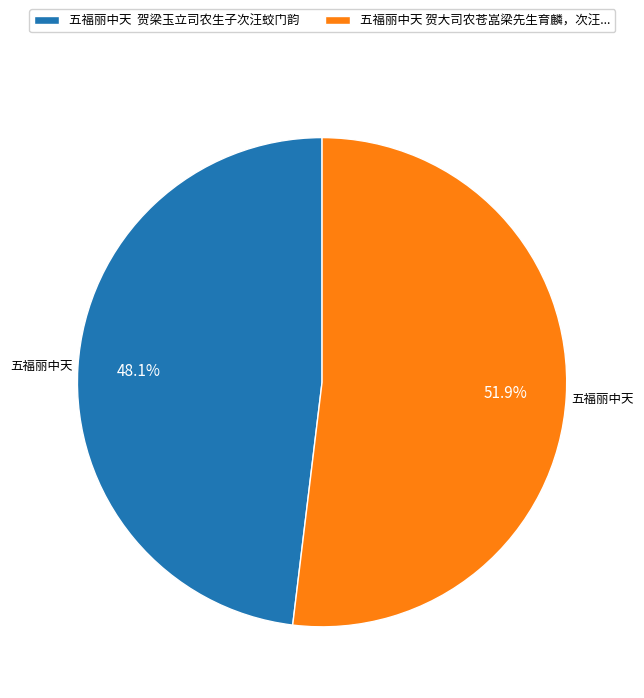

Approximately how many times larger is the value at 五福丽中天 贺大司农苍嵓梁先生育麟，次汪... compared to 五福丽中天 贺梁玉立司农生子次汪蛟门韵?

1.1